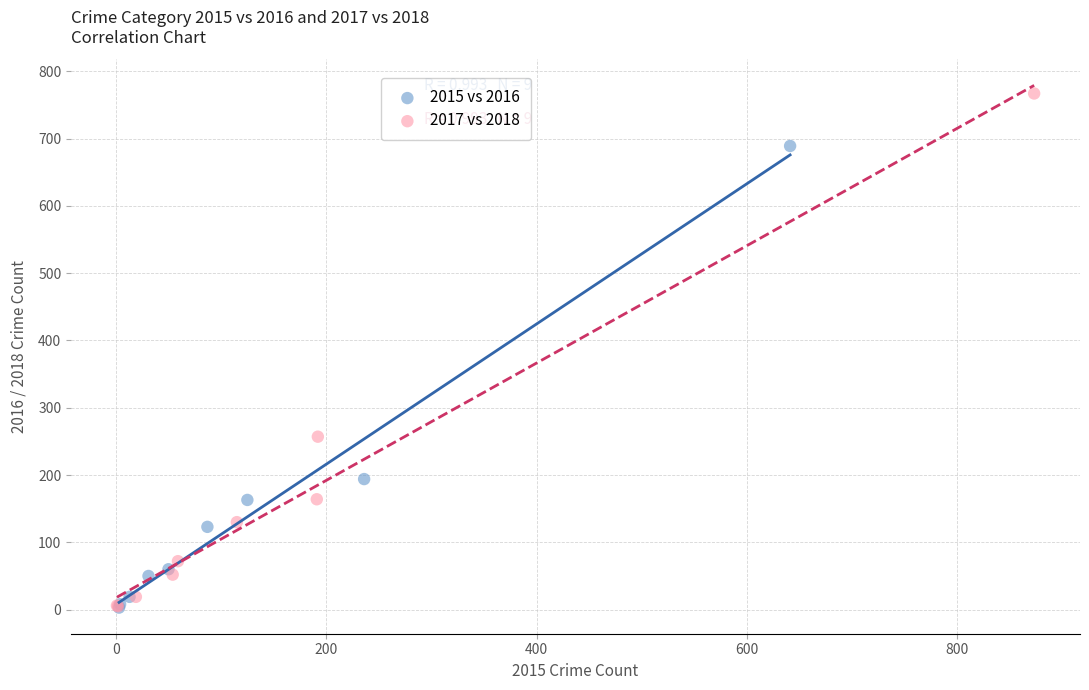

Which series reaches the maximum Y coordinate?

2017 vs 2018